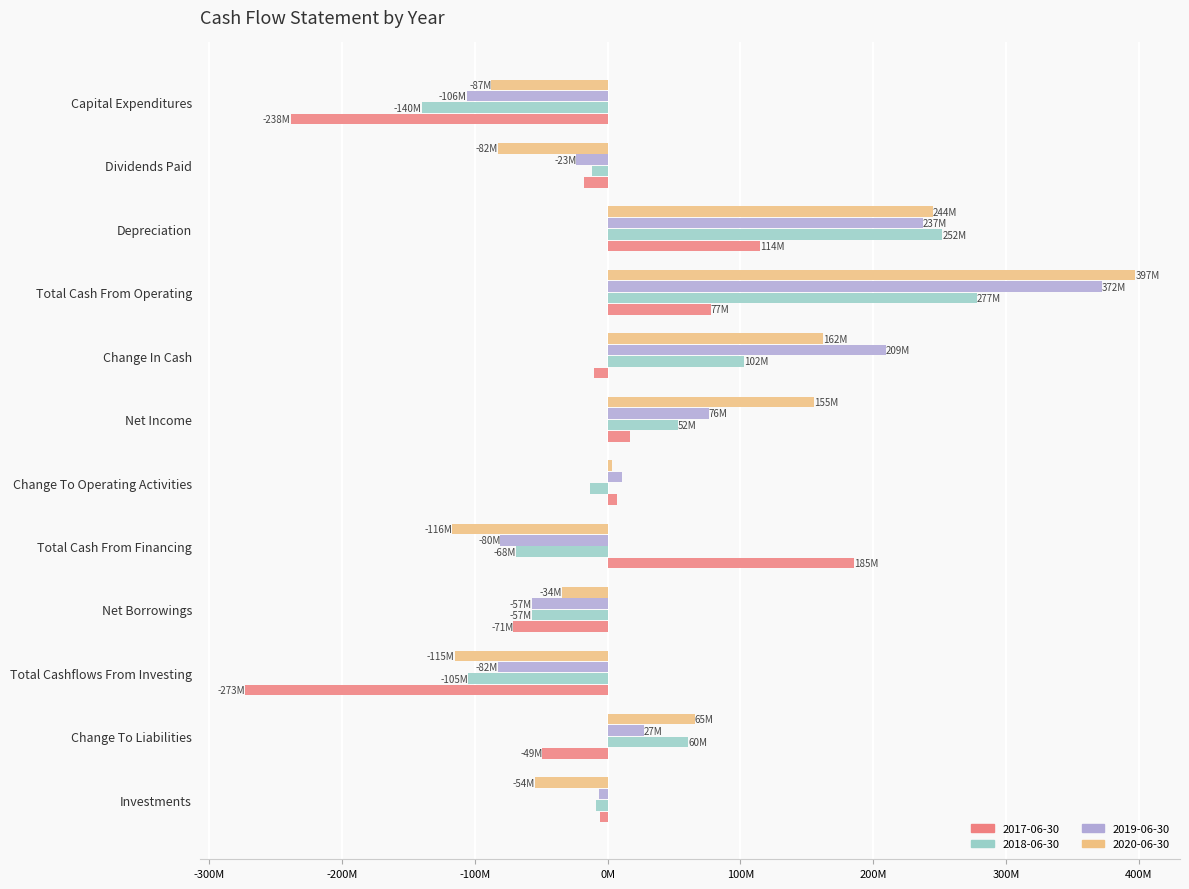

What are all the series names shown in the legend?

2017-06-30, 2018-06-30, 2019-06-30, 2020-06-30